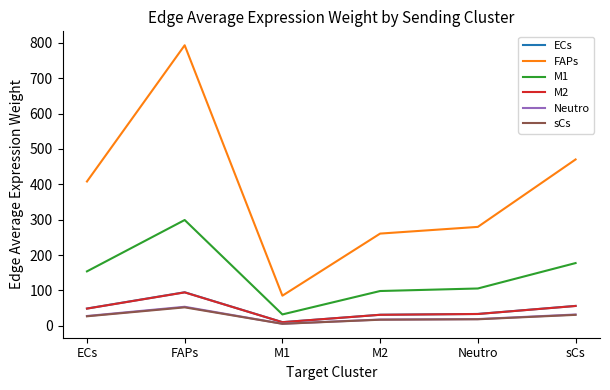

True or false: M1 and M2 cross at least once.

False